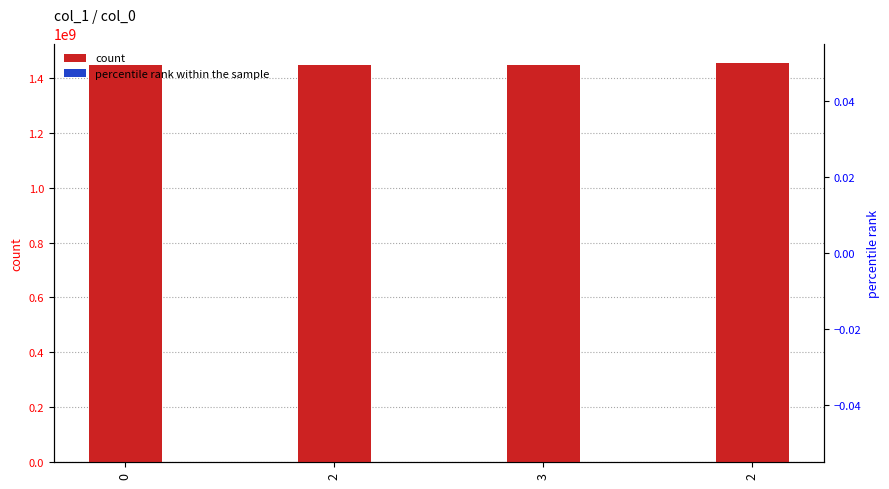

What is the spread (max minus min) of values at 0?

1445014445